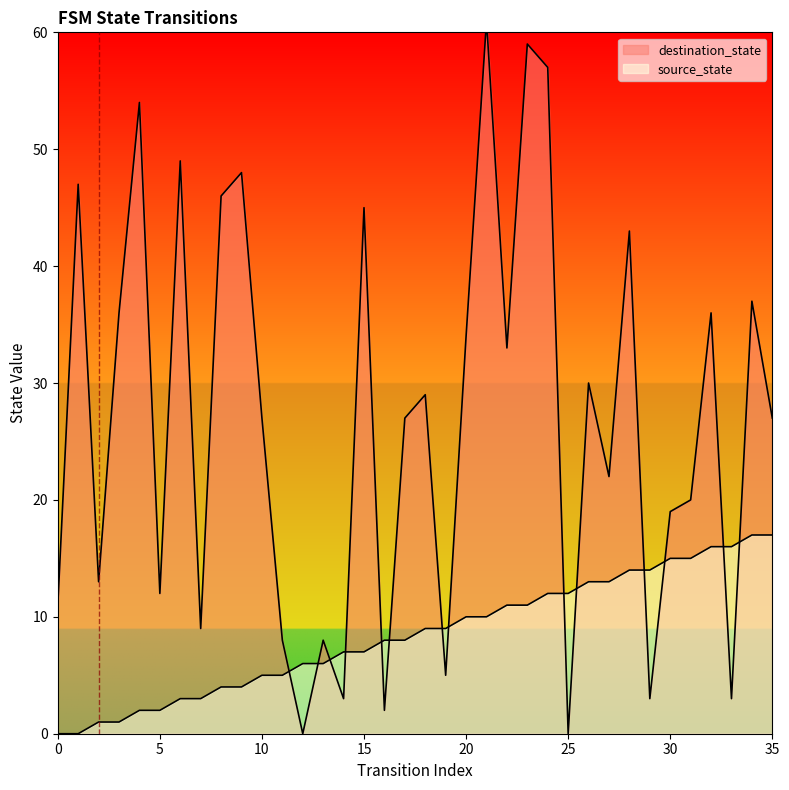

The value of destination_state at 8 is 64. True or false?

False